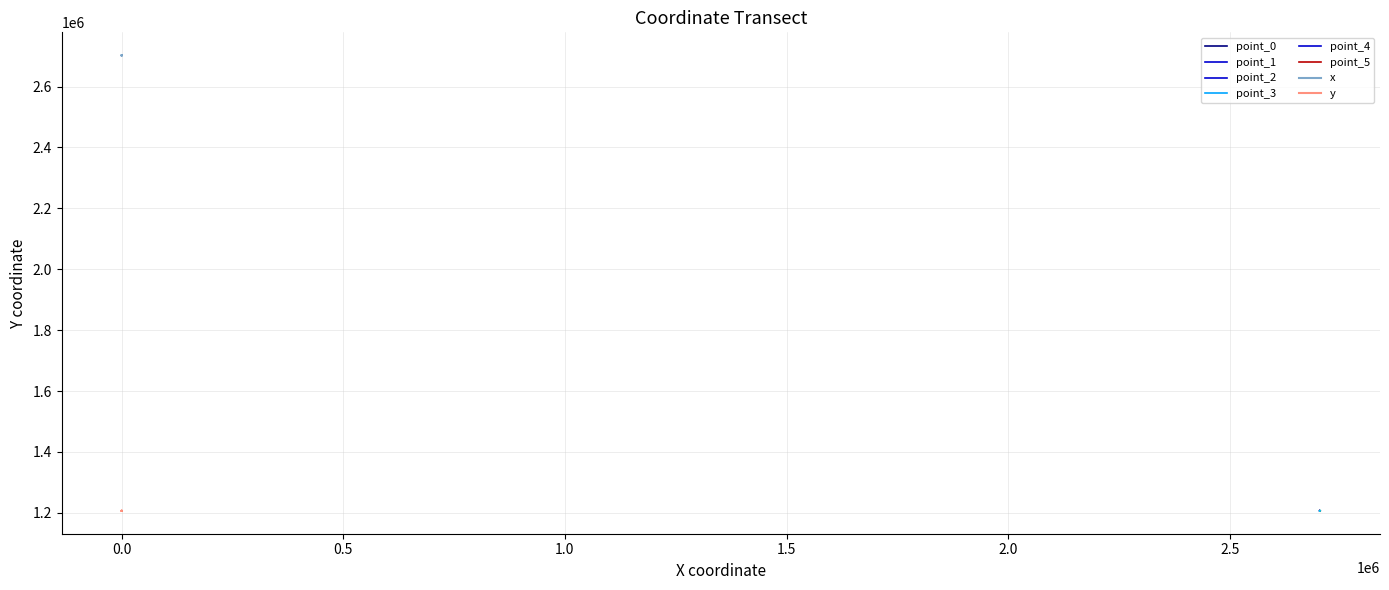

What is the spread (max minus min) of values at 0.0?

1495841.1